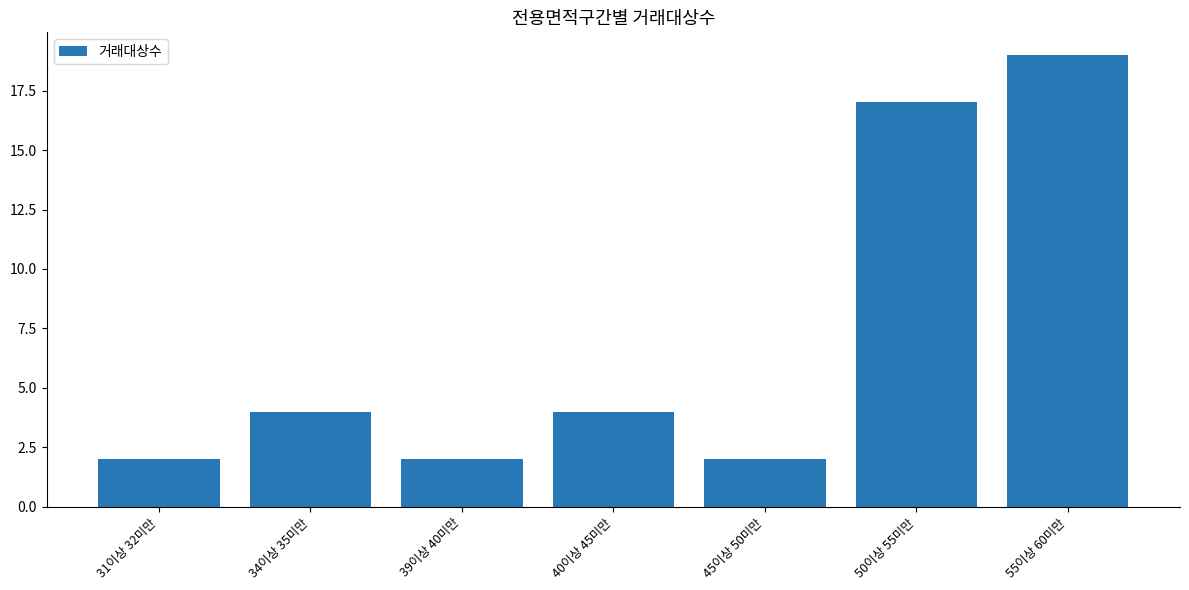

Is it true that the value at 34이상 35미만 is 4?

True